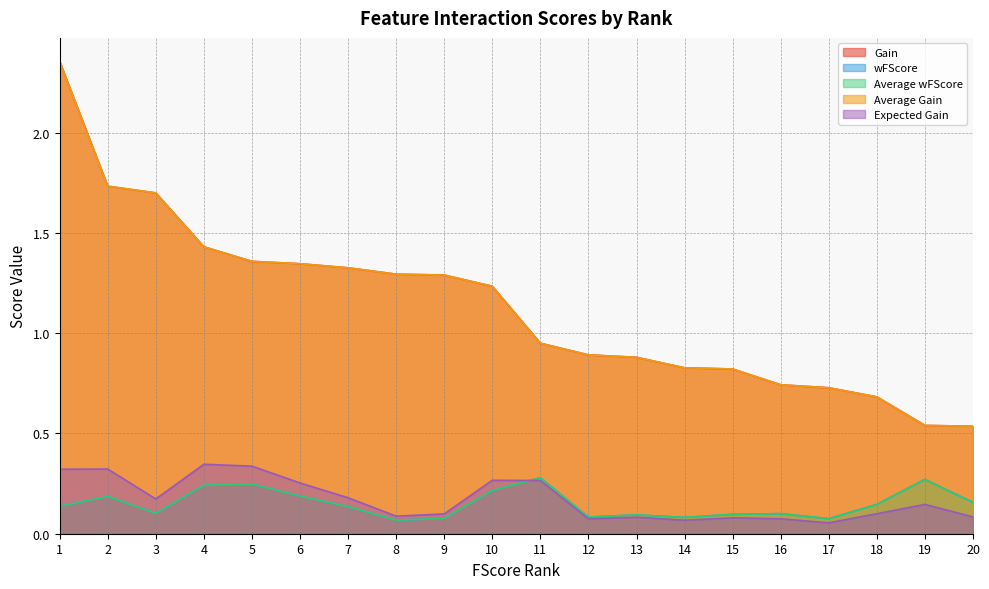

Which label corresponds to the smallest value in the chart?

17